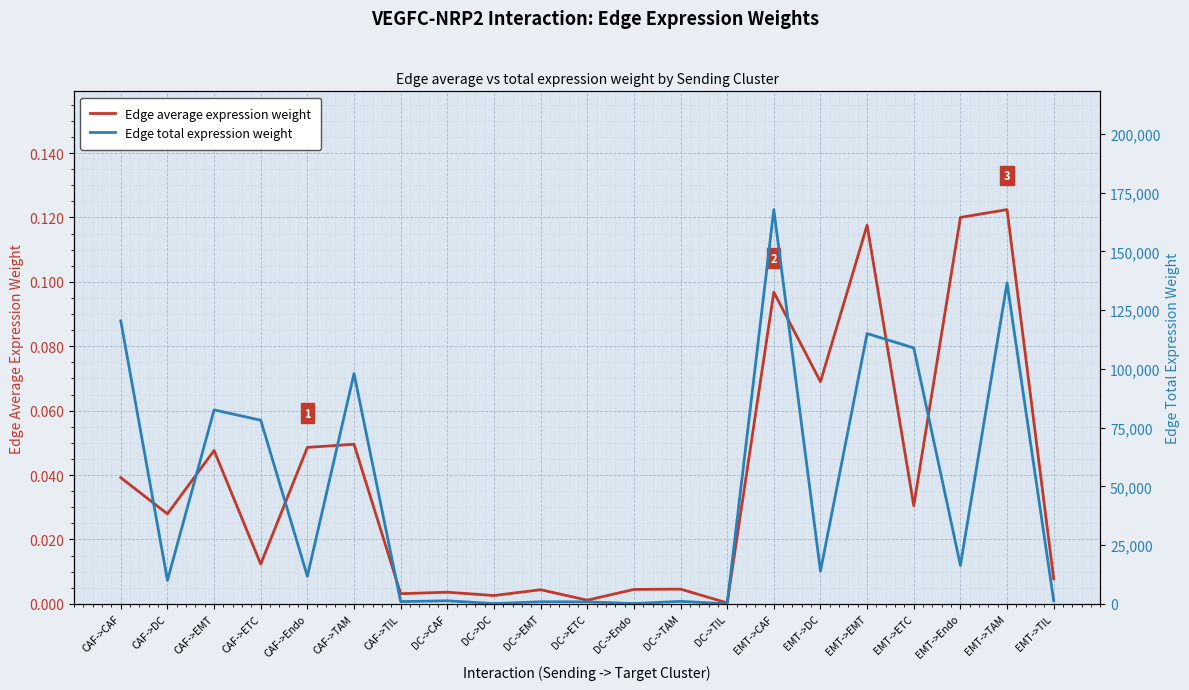

What is the sum of all Edge average expression weight values?

0.8